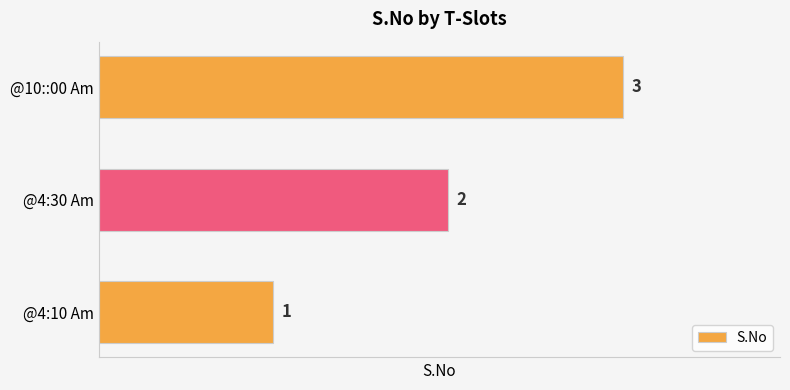

Which has a higher value, @4:30 Am or @4:10 Am?

@4:30 Am